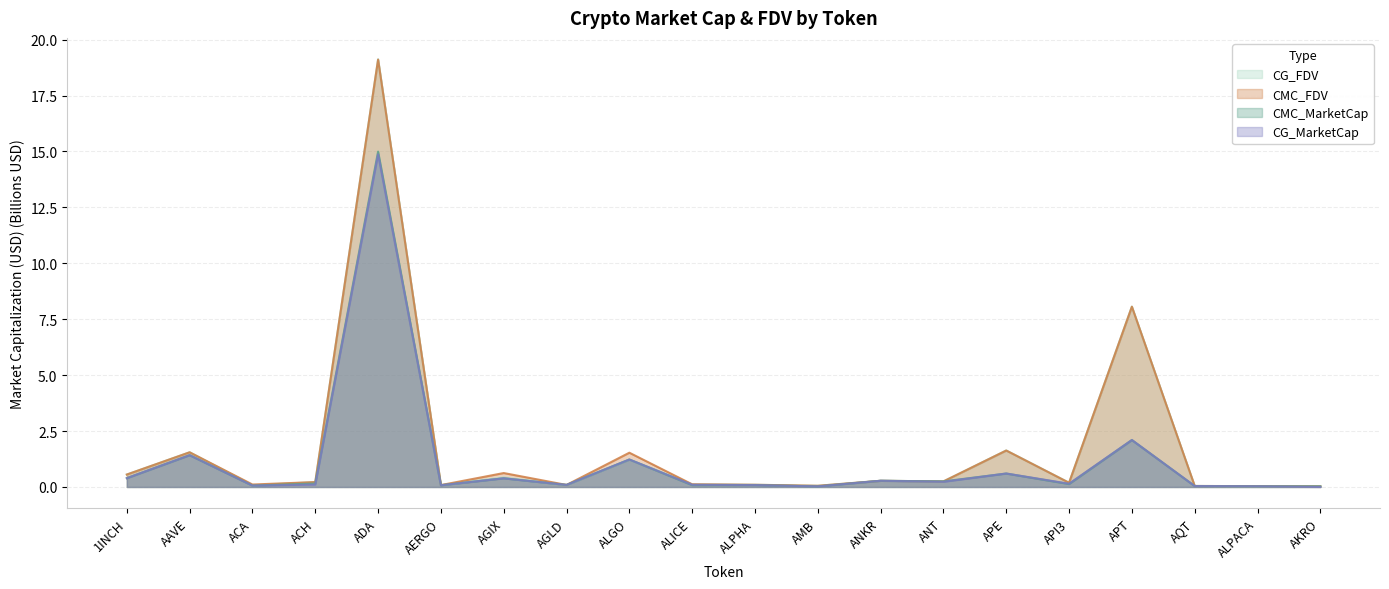

Does the chart have visible grid lines?

Yes